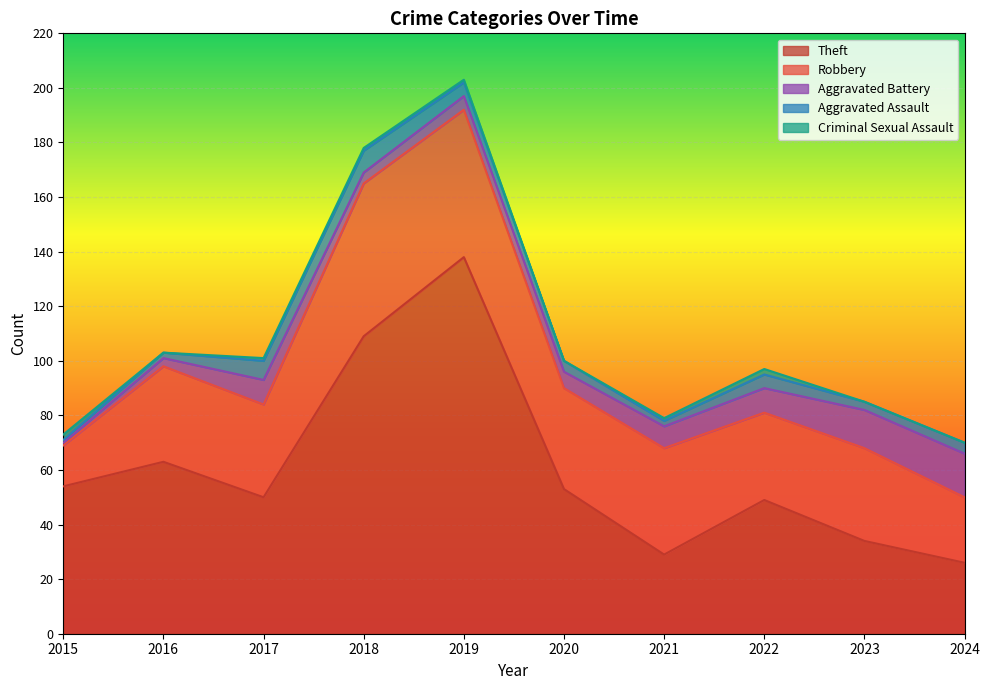

Which series changed the most between 2021 and 2024?

Robbery